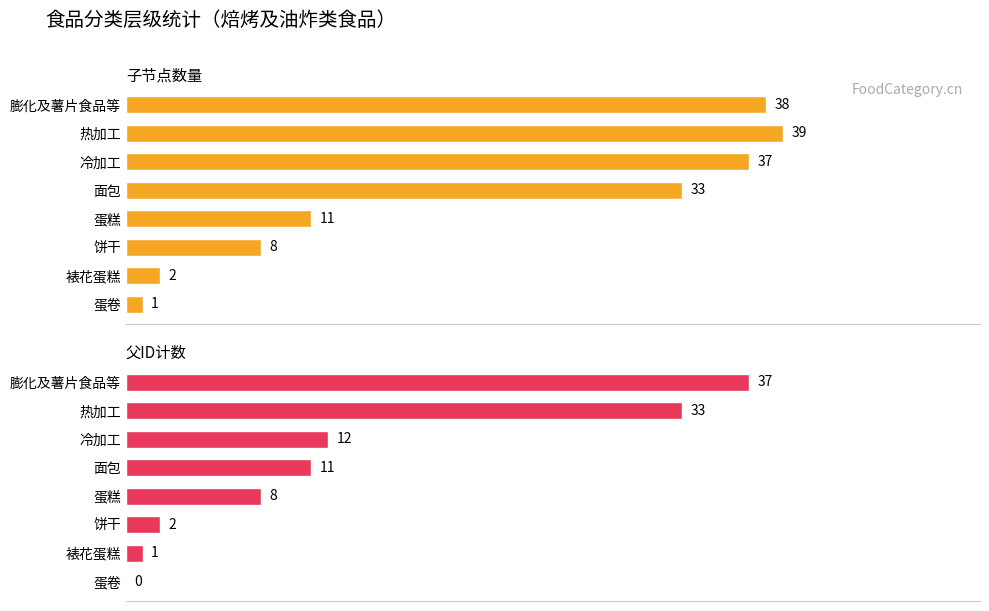

What is the maximum value shown in the chart?

39